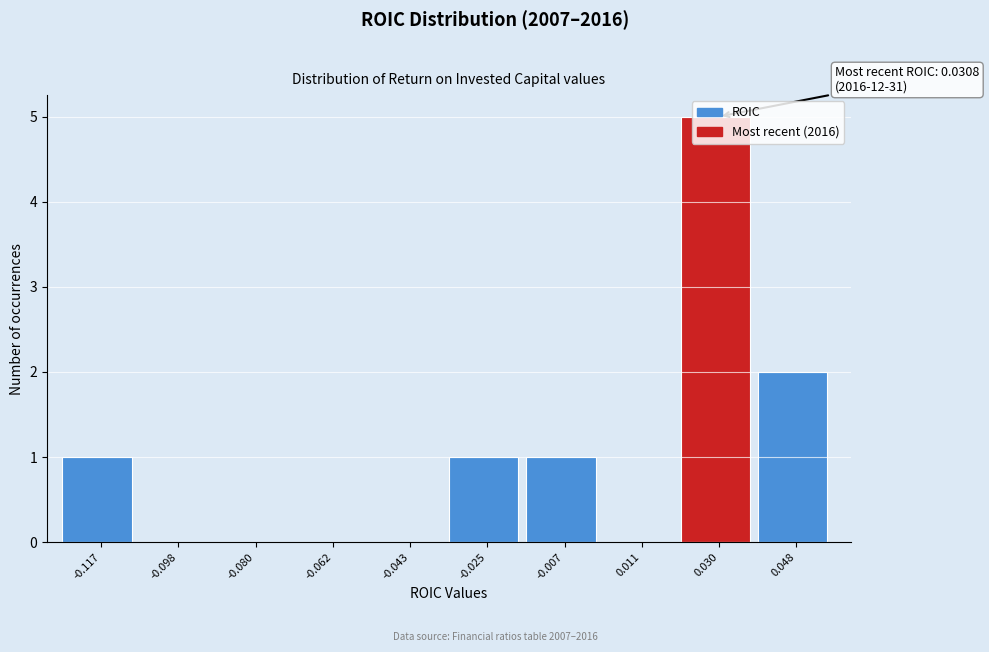

Over which range of the x-axis is the bar tallest?

0.020 to 0.038